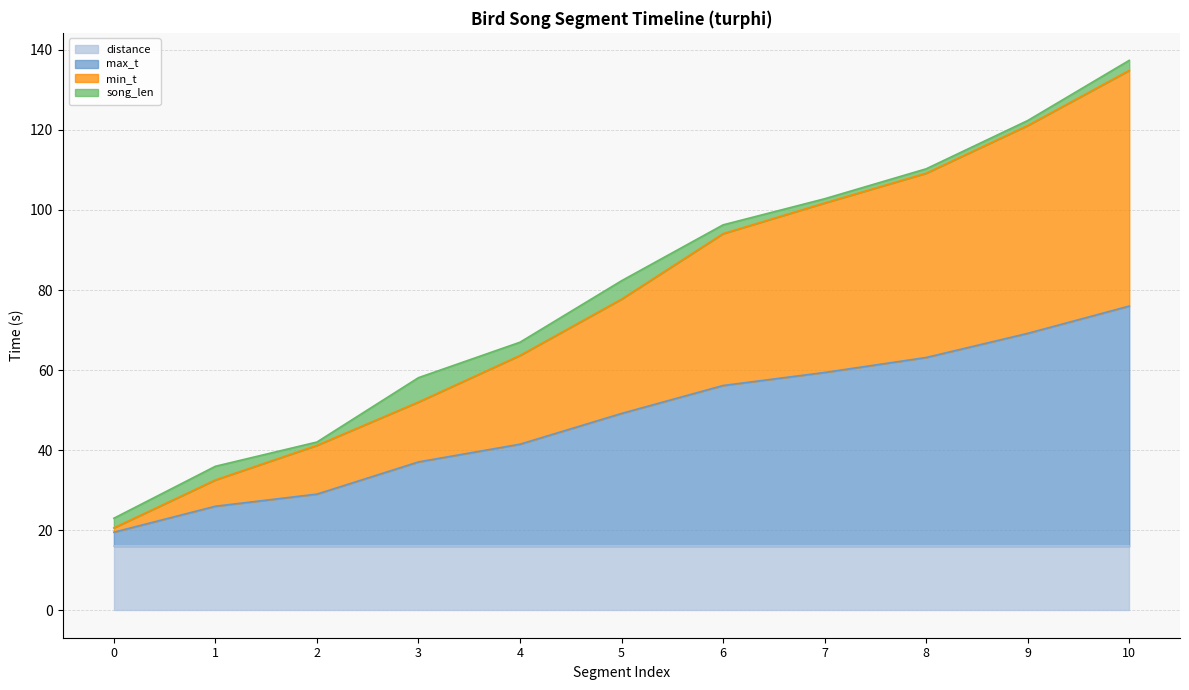

What is the maximum value for distance?

16.0